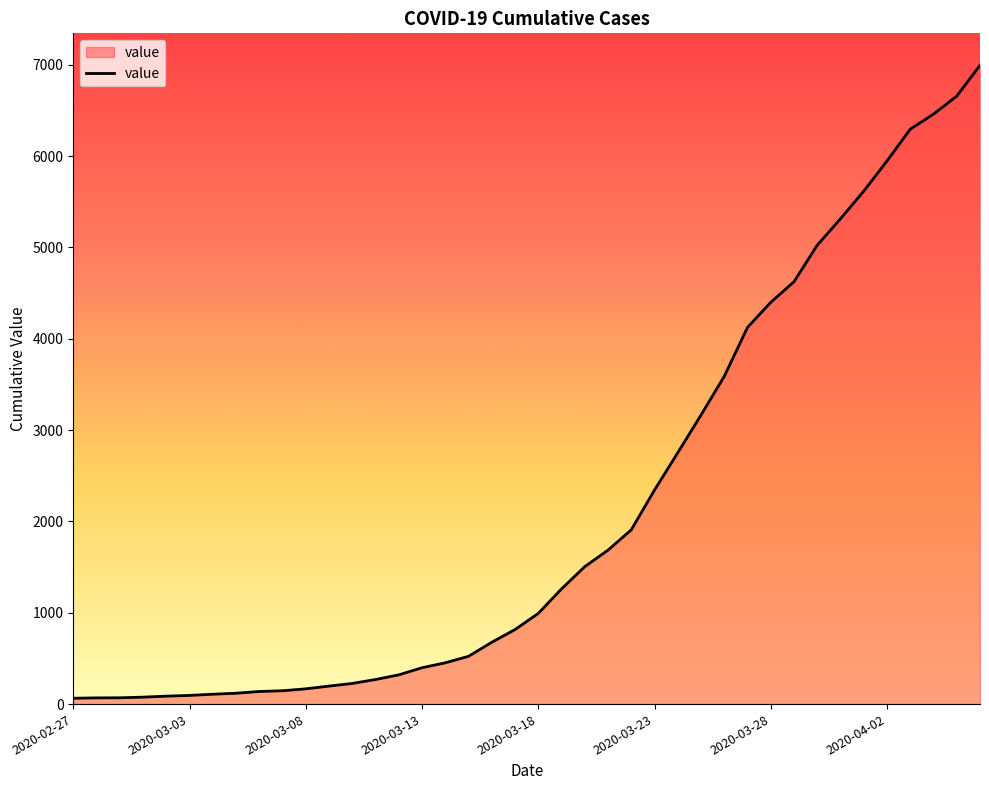

What is the greatest value displayed?

6995